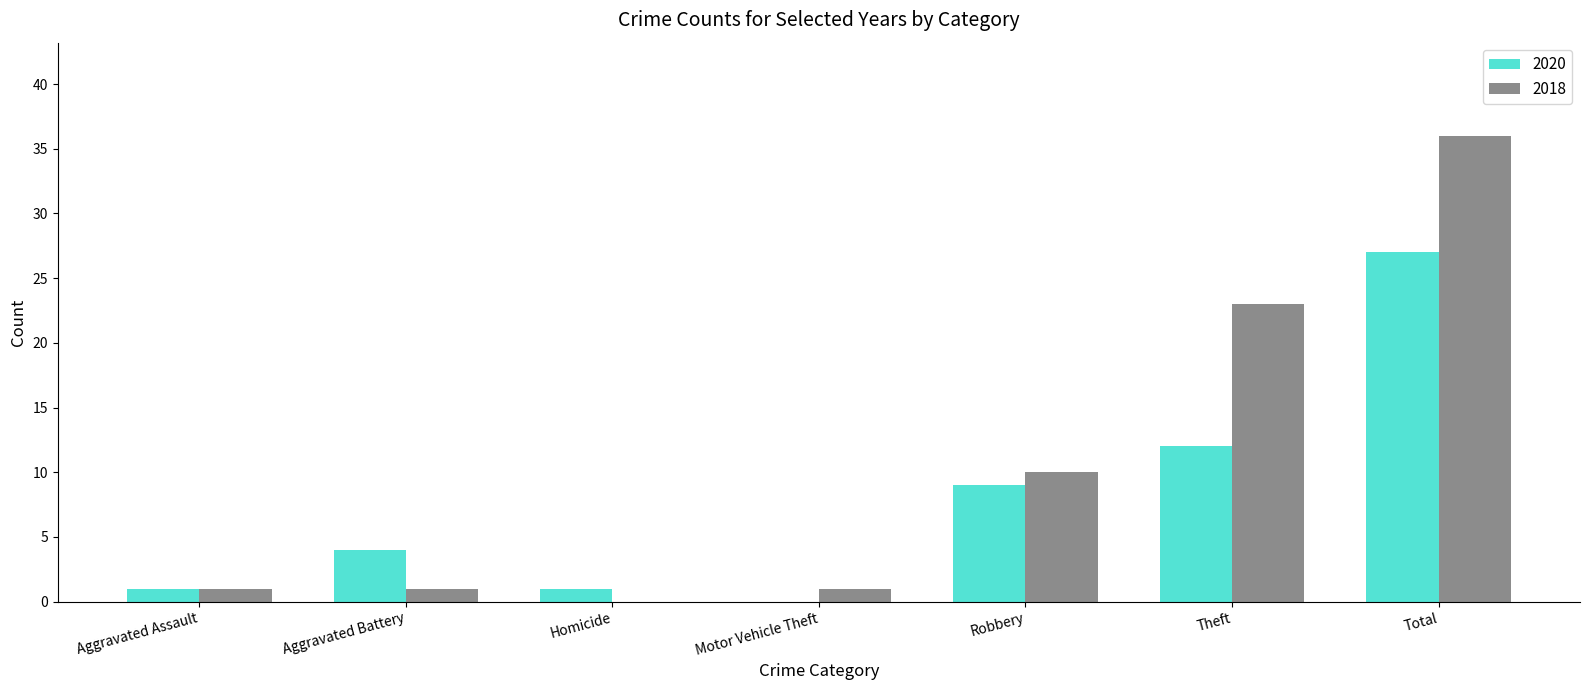

Where is 2018 nearest to the value 18?

Theft